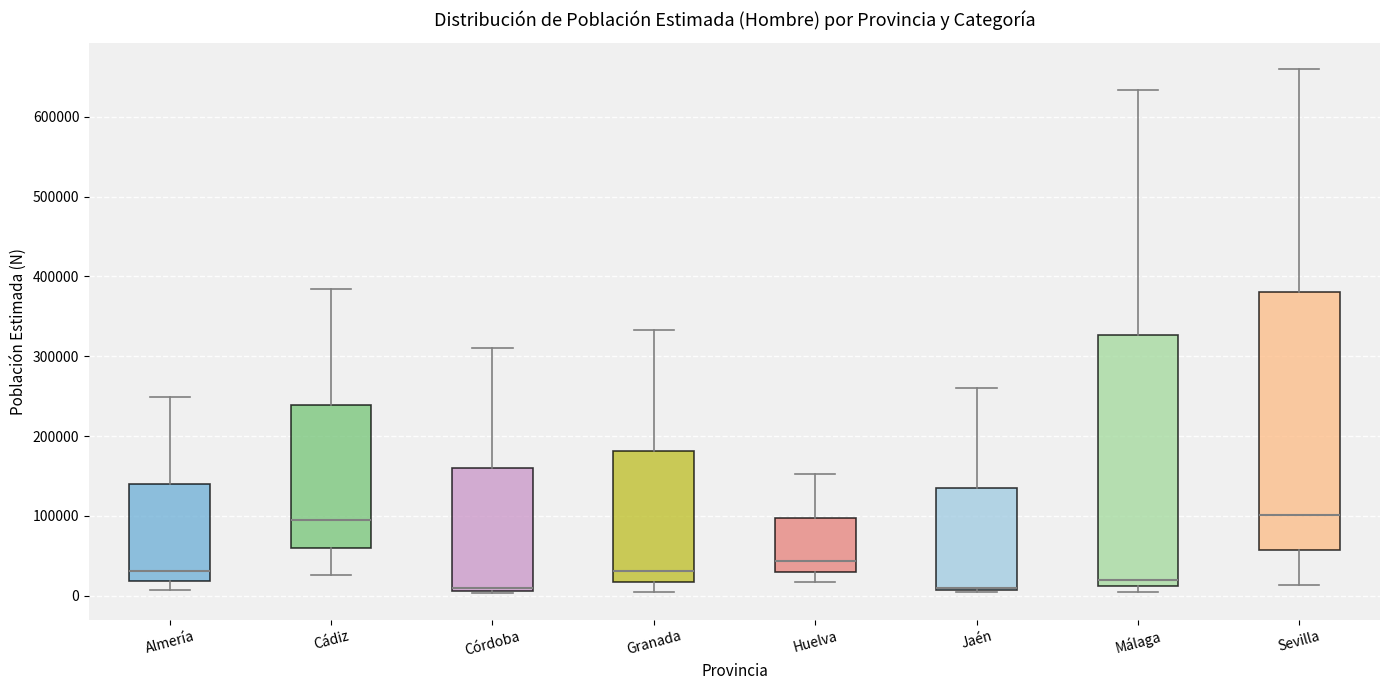

Where is the upper edge of the box for Almería on the y-axis? The values are not printed on the chart, so give them approximately, as read against the axis.

140000